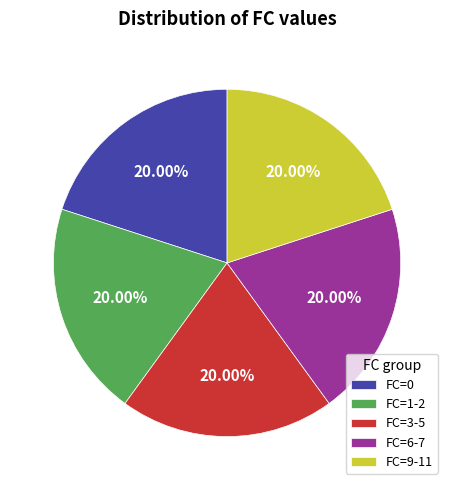

Count the number of slices in the pie.

5